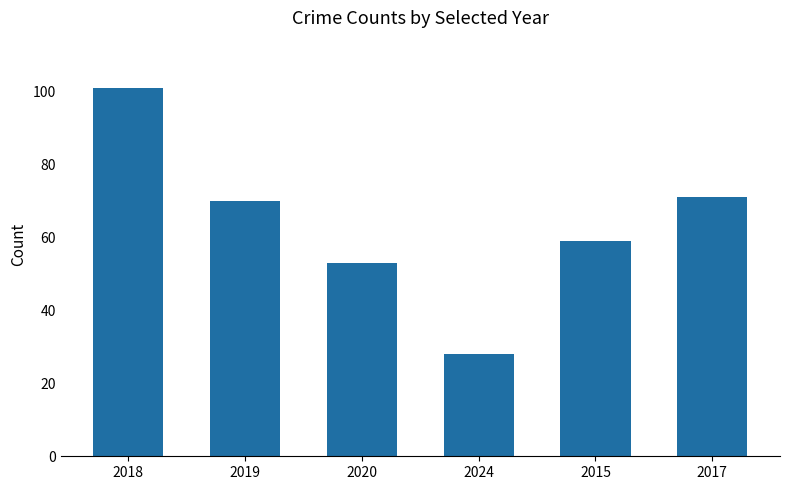

Reading left to right, transcribe all the data shown in this chart.

2018=101	2019=70	2020=53	2024=28	2015=59	2017=71